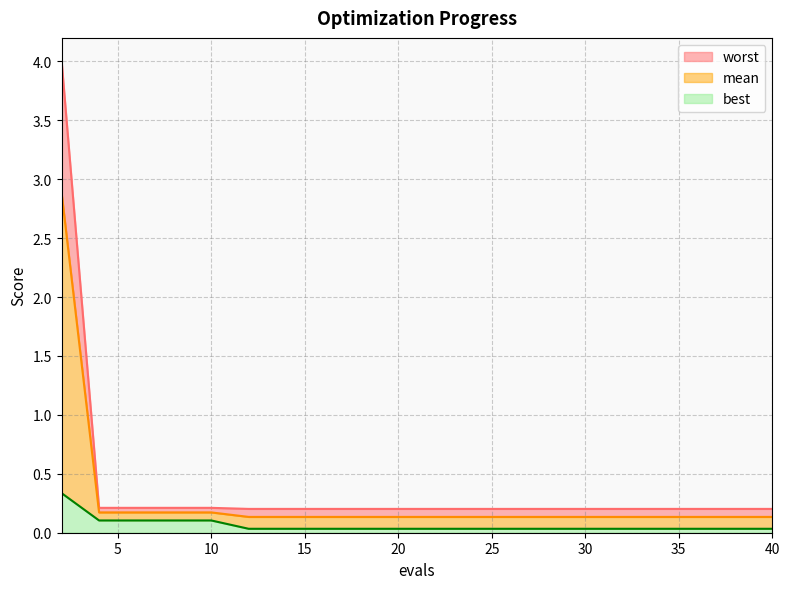

The value of best at 36 is 0.0. True or false?

False